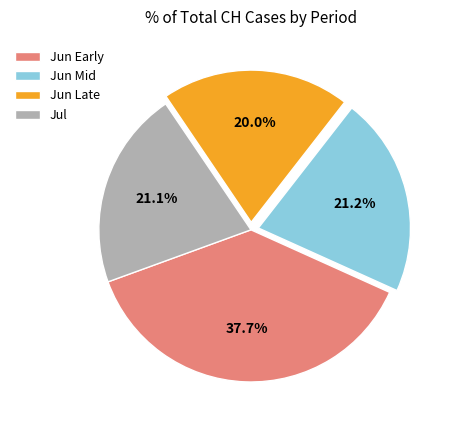

What is the smallest slice in the pie chart?

Jun Late